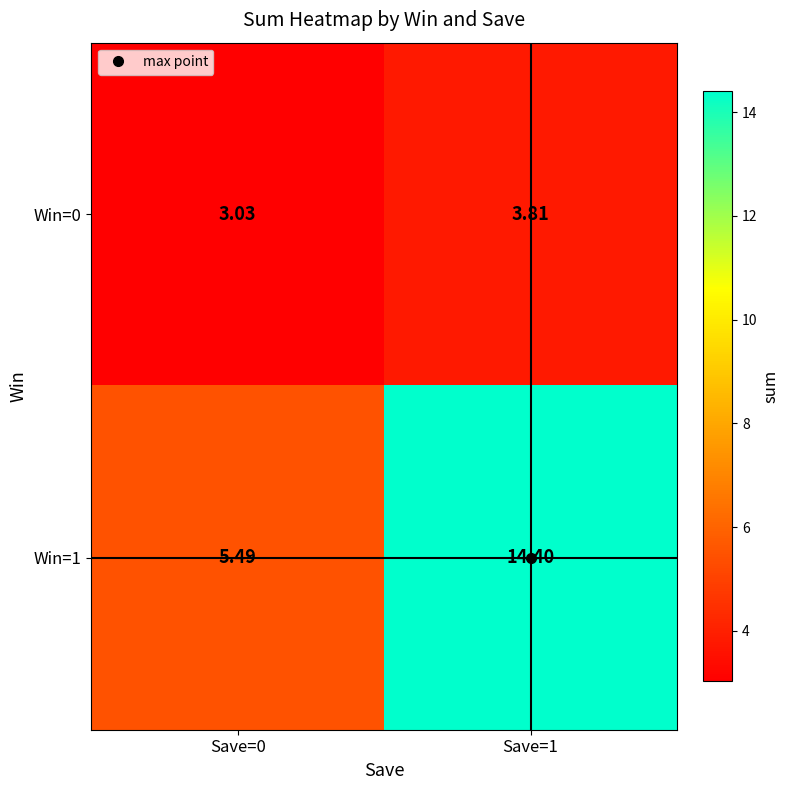

Is the value of Win=1 at Save=0 greater than the value of Win=0 at Save=1?

Yes